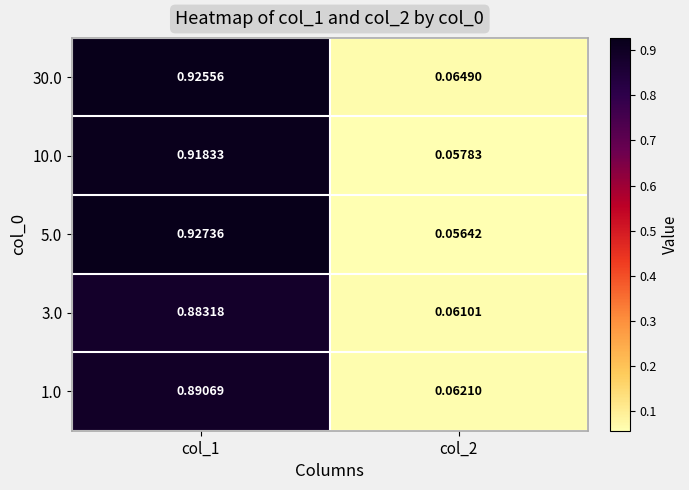

Which series has the widest spread of values?

5.0